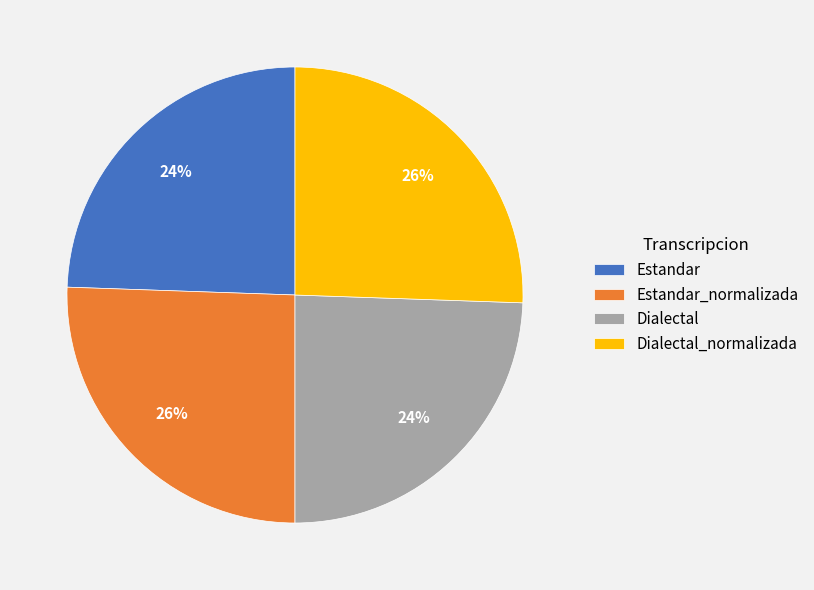

How many slices are in this pie chart?

4